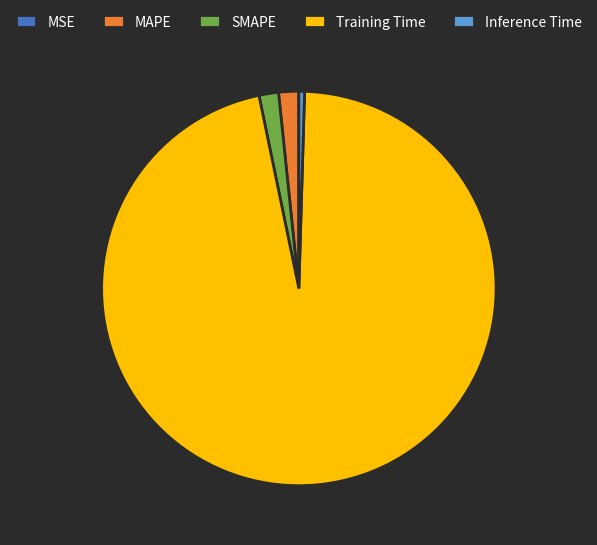

The Inference Time slice represents 0% of the pie. True or false?

True